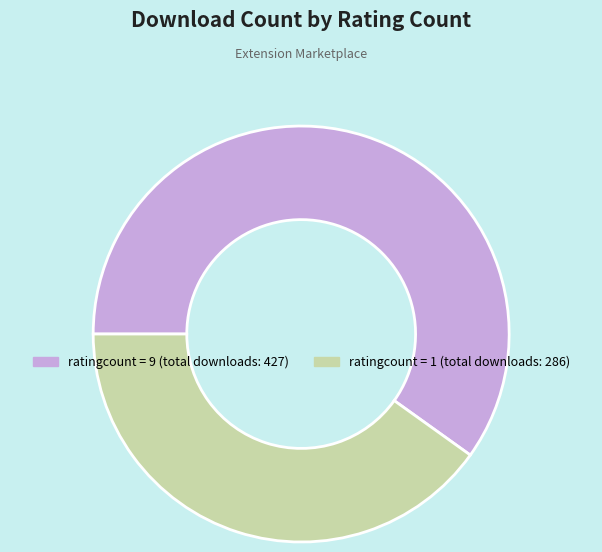

Is there any slice that represents more than half of the pie?

Yes